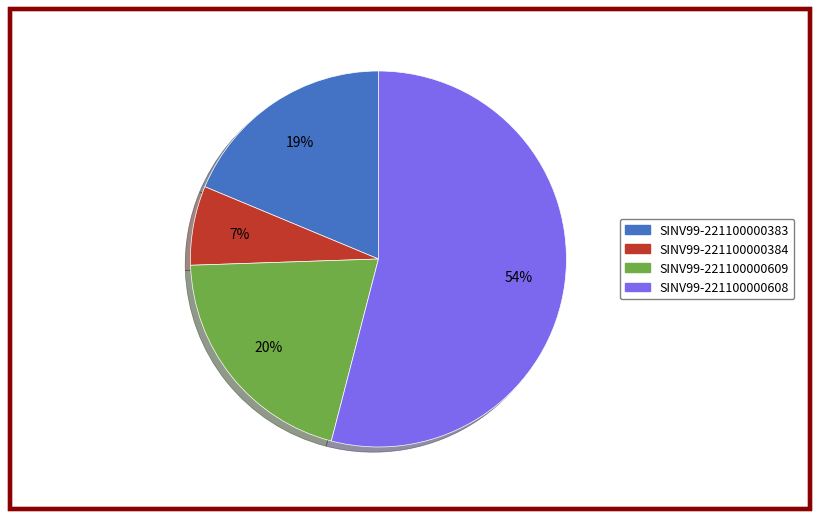

What percentage is the SINV99-221100000609 slice, to the nearest percent?

20%